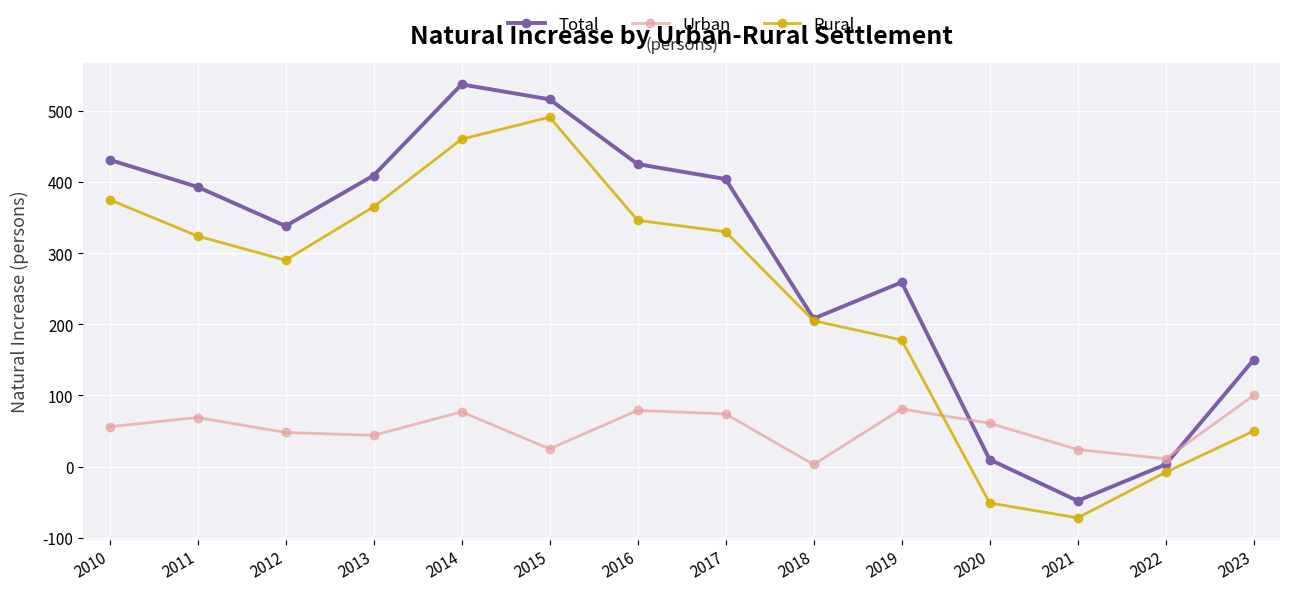

Which series has the widest spread of values?

Total